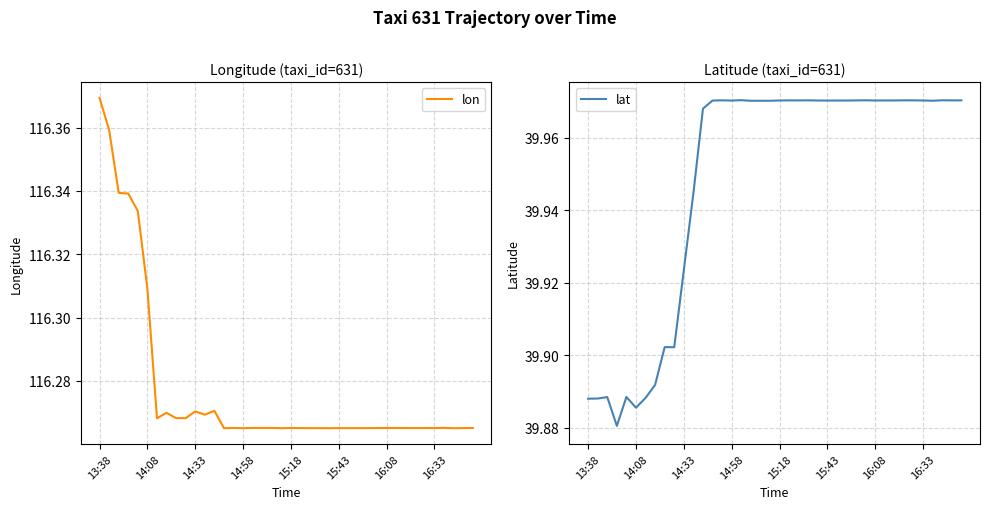

Which category has the highest value in the lon series?

13:38